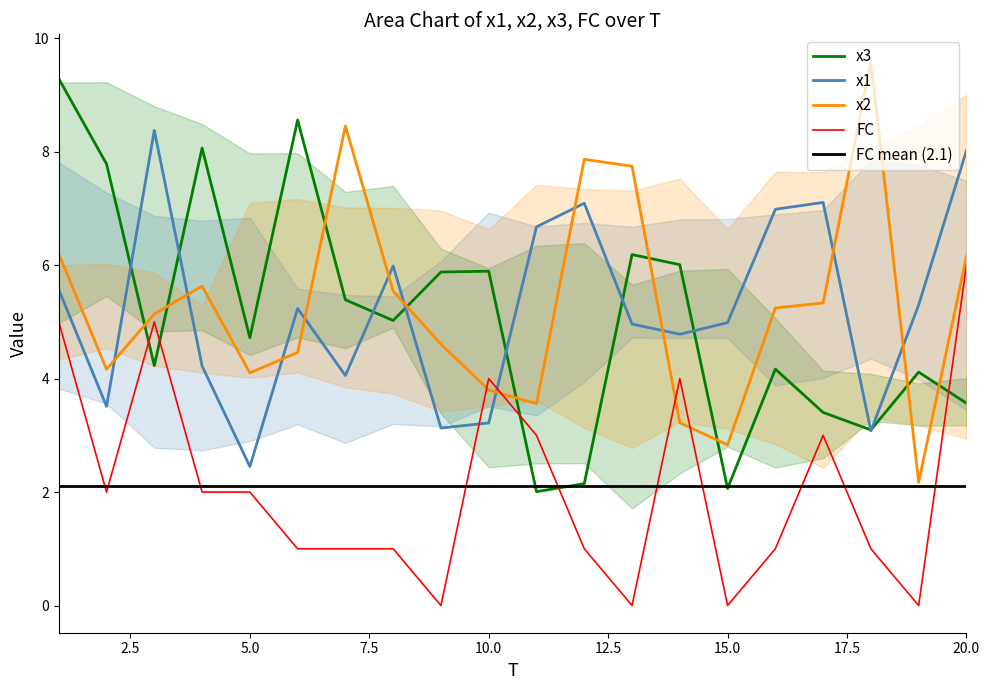

Where is x2 nearest to the value 5?

3